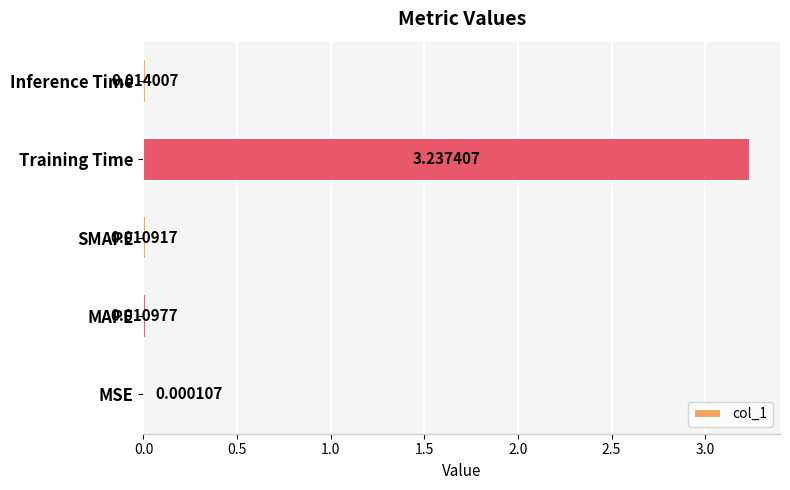

Between Training Time and Inference Time, which is larger?

Training Time